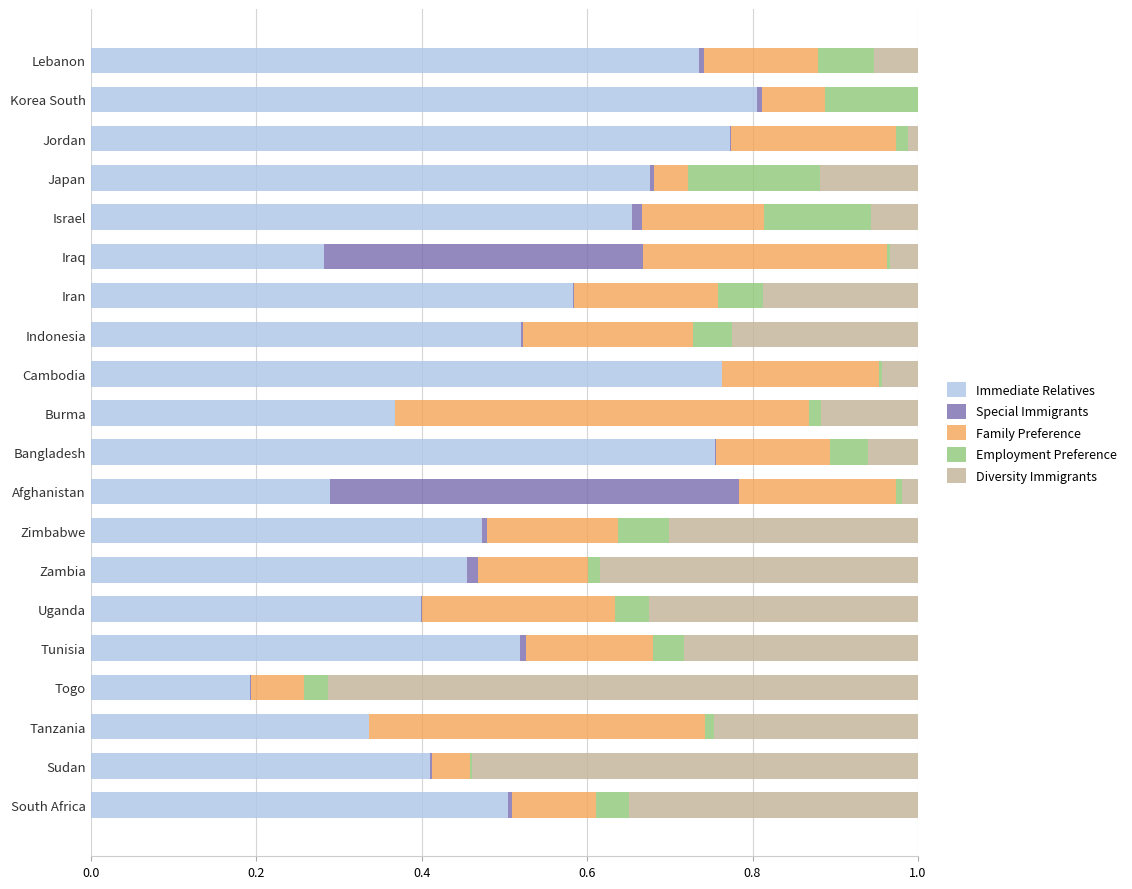

What is the sum of all Immediate Relatives values?

10.5